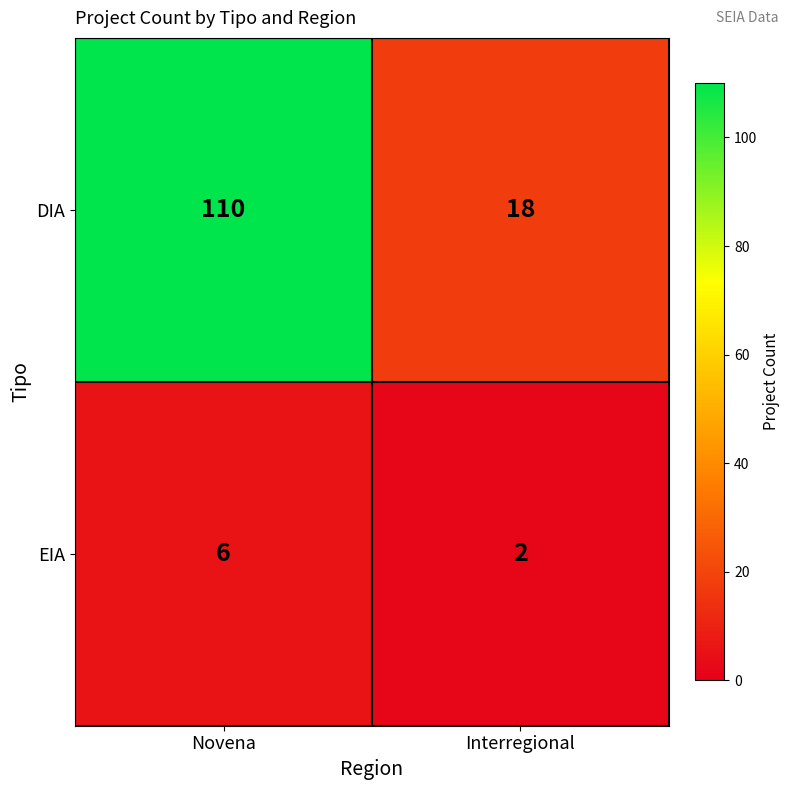

Read the DIA value at Novena, to the nearest 10.

110